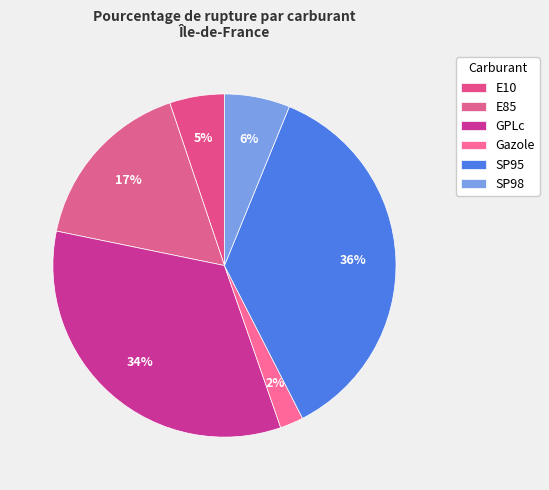

How many slices are in this pie chart?

6